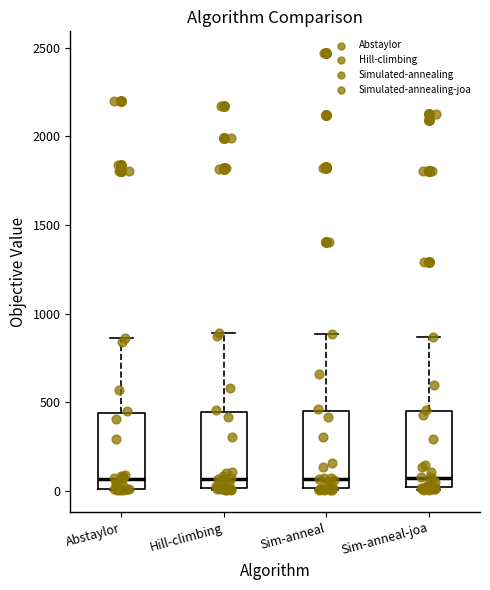

Where is the lower edge of the box for Hill-climbing on the y-axis? The values are not printed on the chart, so give them approximately, as read against the axis.

0